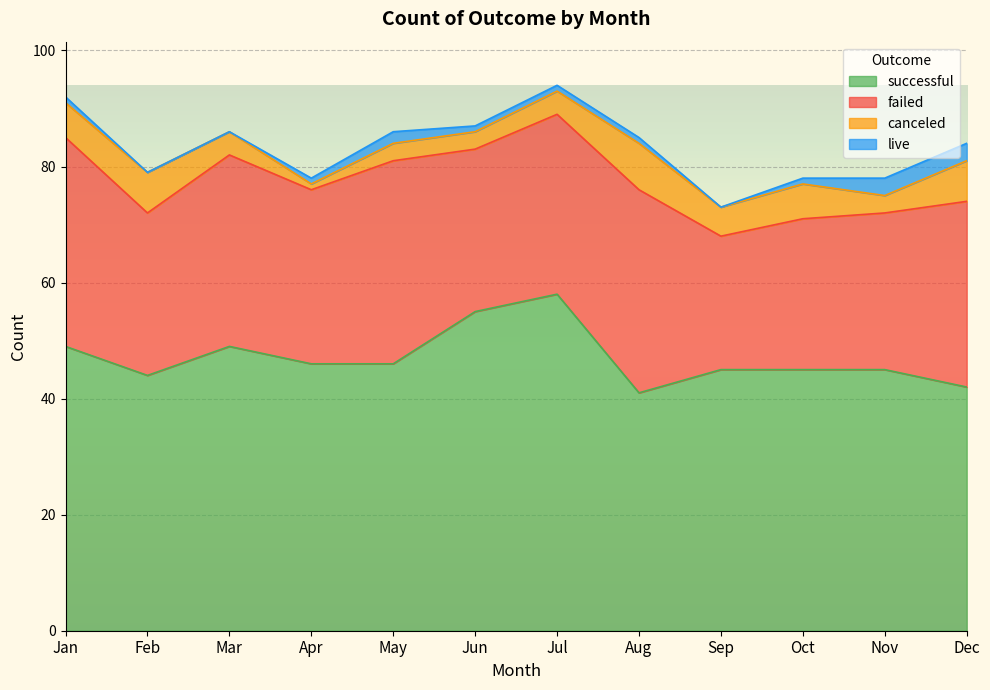

What is the value of the successful point at the 11th from the left?

45